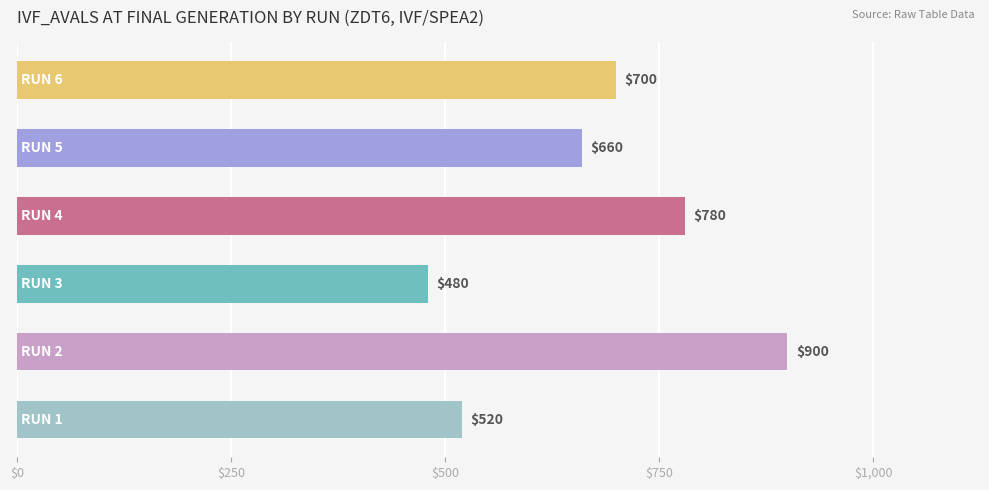

How many bars are there in total?

6